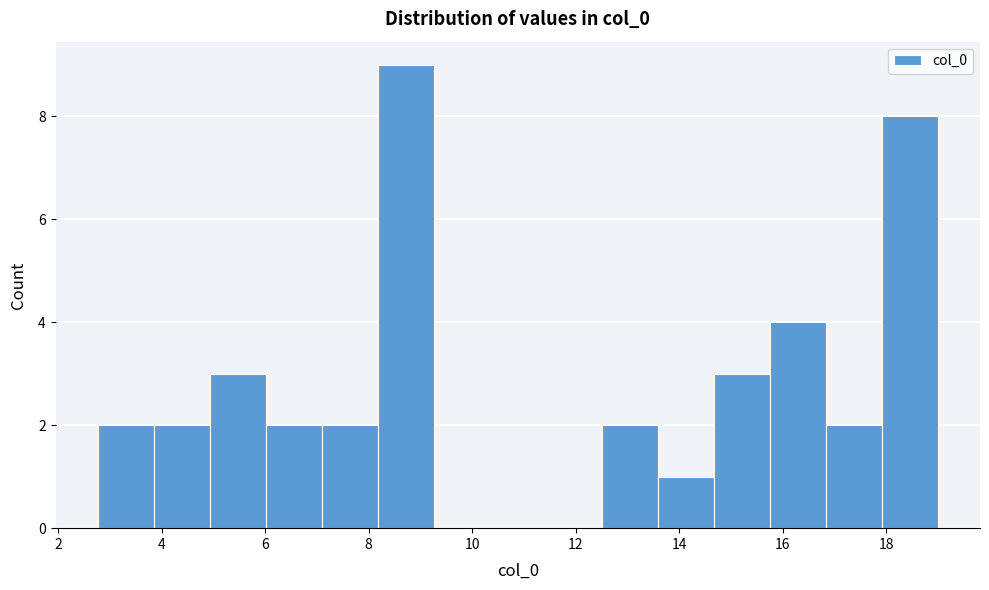

How tall is the bar that spans 15.8 to 16.8 on the x-axis? Neither the bar edges nor the heights are printed on the chart, so give them approximately, as read against the axes.

4